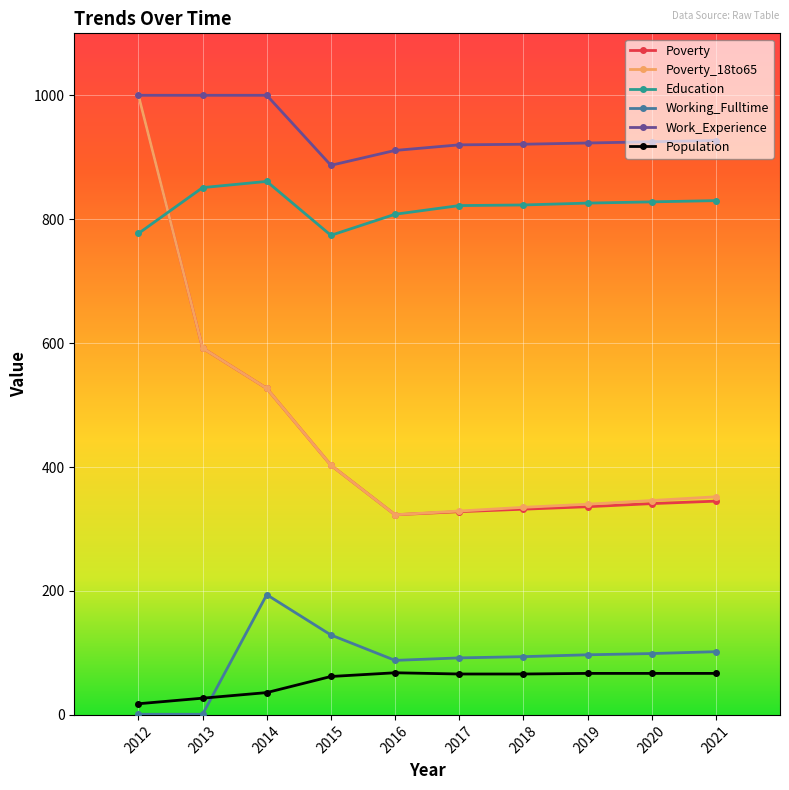

What is the sum of the Poverty values at 2016 and 2020?

664